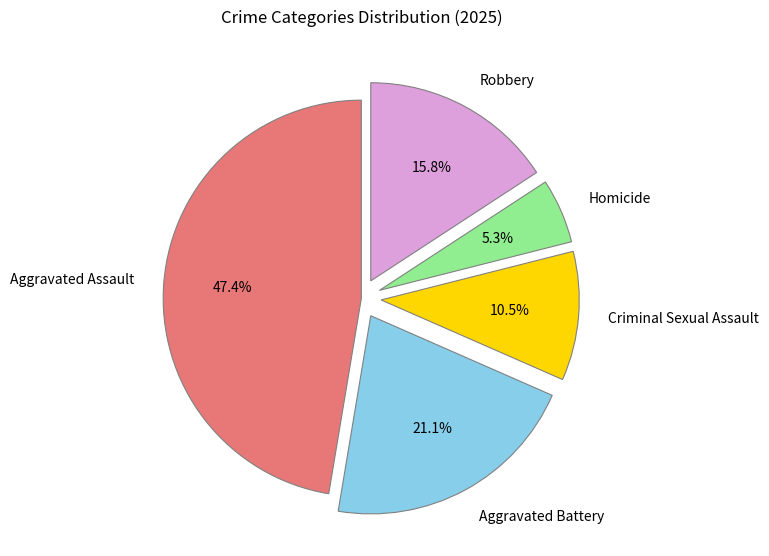

What percentage do Criminal Sexual Assault and Aggravated Battery together represent?

31.6%